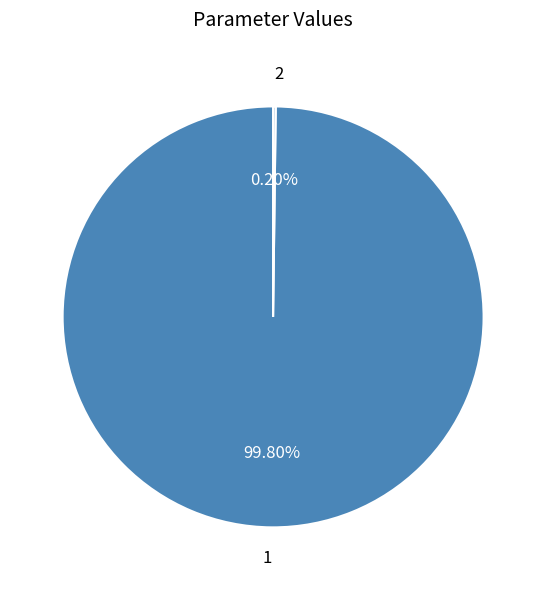

Which category accounts for the majority?

1